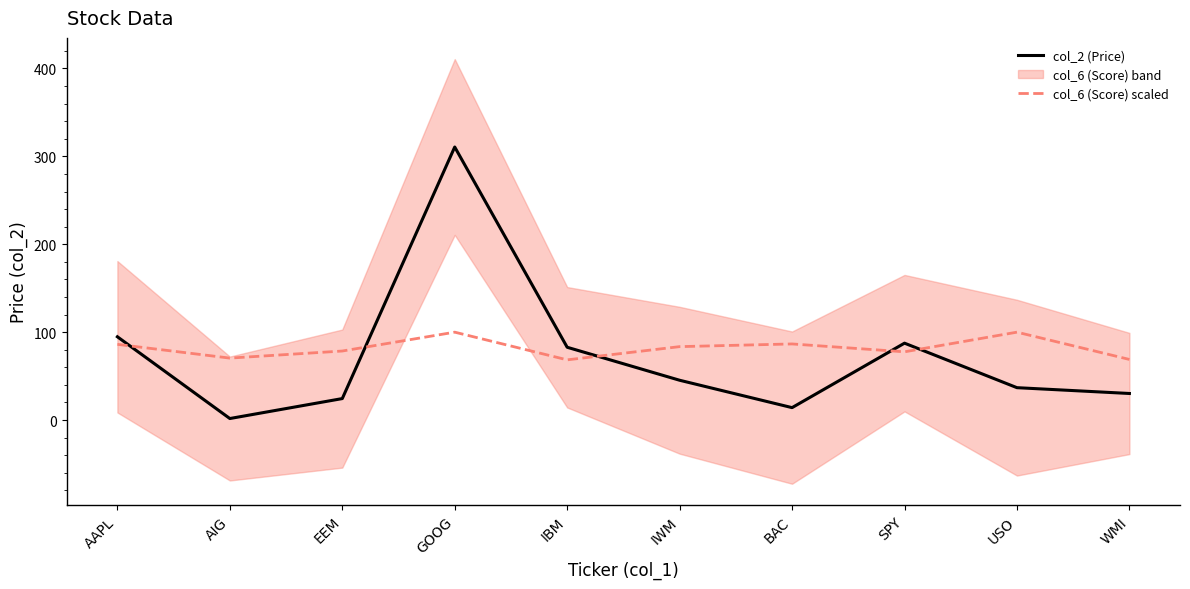

Does the chart have visible grid lines?

No